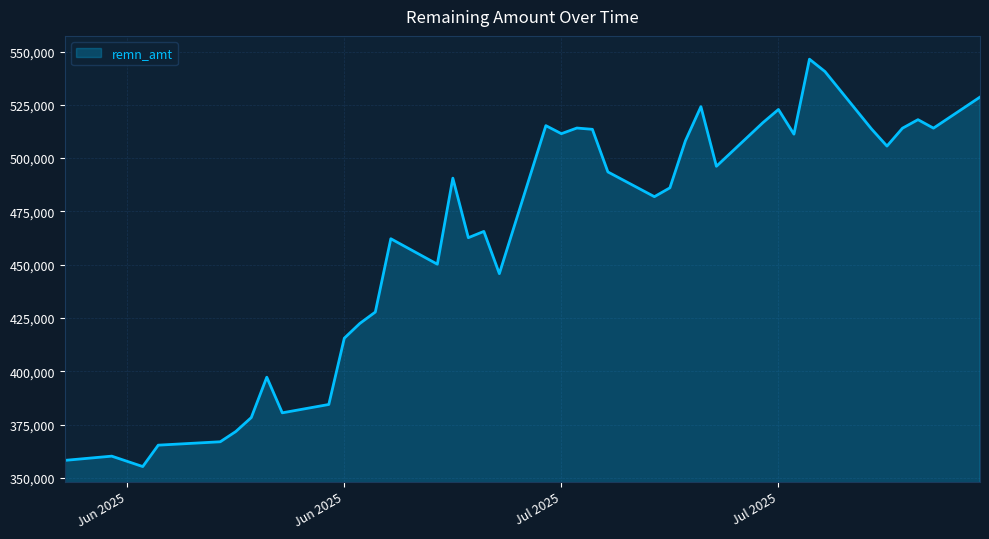

What is the maximum value shown in the chart?

546420